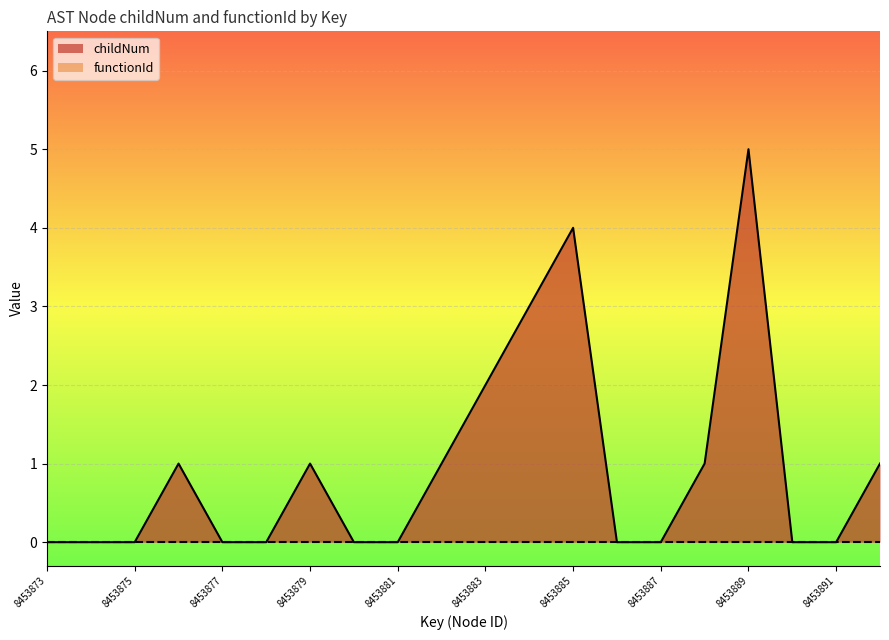

What is the greatest value displayed?

5